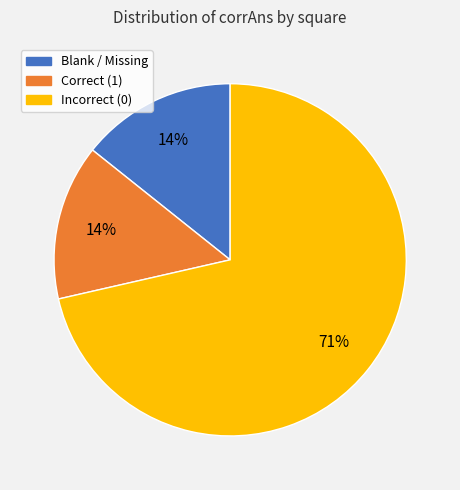

How many slices are in this pie chart?

3